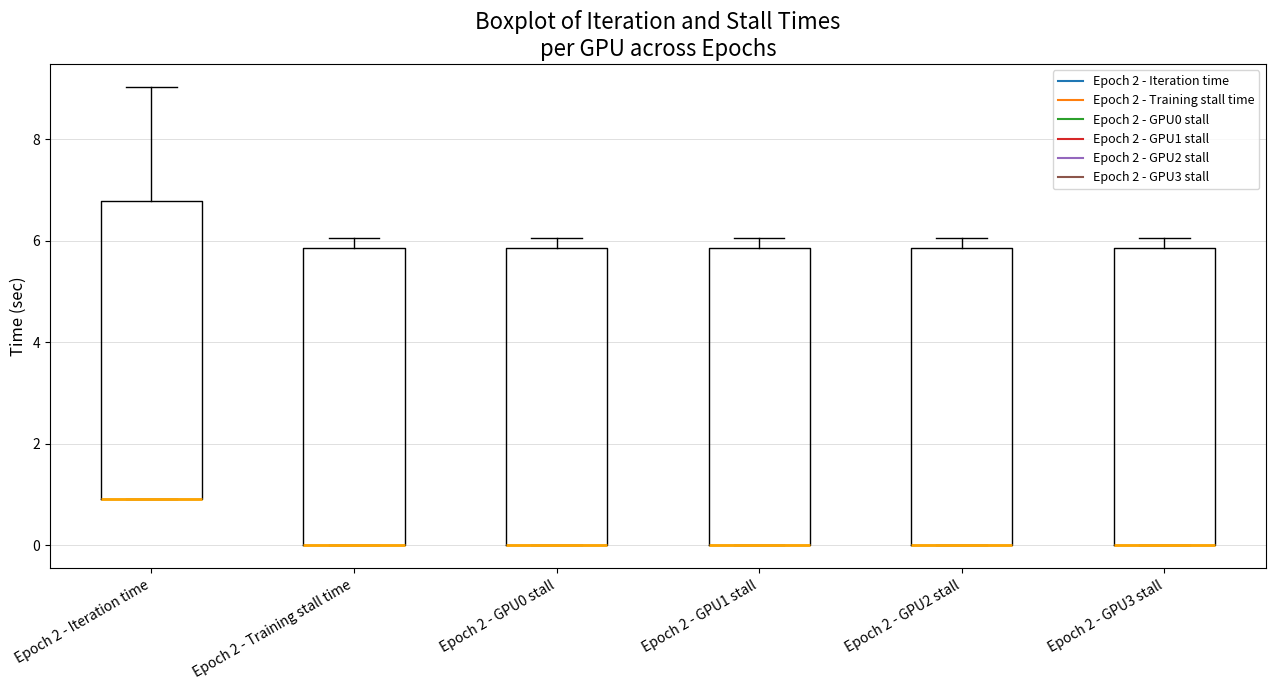

Reading left to right, transcribe this box plot: for each box, give where its median line is, the range the box spans, and where its two whiskers end, as read against the y-axis. The values are not printed on the chart, so give them approximately, as read against the axis.

Epoch 2 - Iteration time: median 1.0 (drawn on the box's lower edge), box 1.0 to 6.8, whiskers 1.0 to 9.0
Epoch 2 - Training stall time: median 0.0 (drawn on the box's lower edge), box 0.0 to 5.8, whiskers 0.0 to 6.0
Epoch 2 - GPU0 stall: median 0.0 (drawn on the box's lower edge), box 0.0 to 5.8, whiskers 0.0 to 6.0
Epoch 2 - GPU1 stall: median 0.0 (drawn on the box's lower edge), box 0.0 to 5.8, whiskers 0.0 to 6.0
Epoch 2 - GPU2 stall: median 0.0 (drawn on the box's lower edge), box 0.0 to 5.8, whiskers 0.0 to 6.0
Epoch 2 - GPU3 stall: median 0.0 (drawn on the box's lower edge), box 0.0 to 5.8, whiskers 0.0 to 6.0